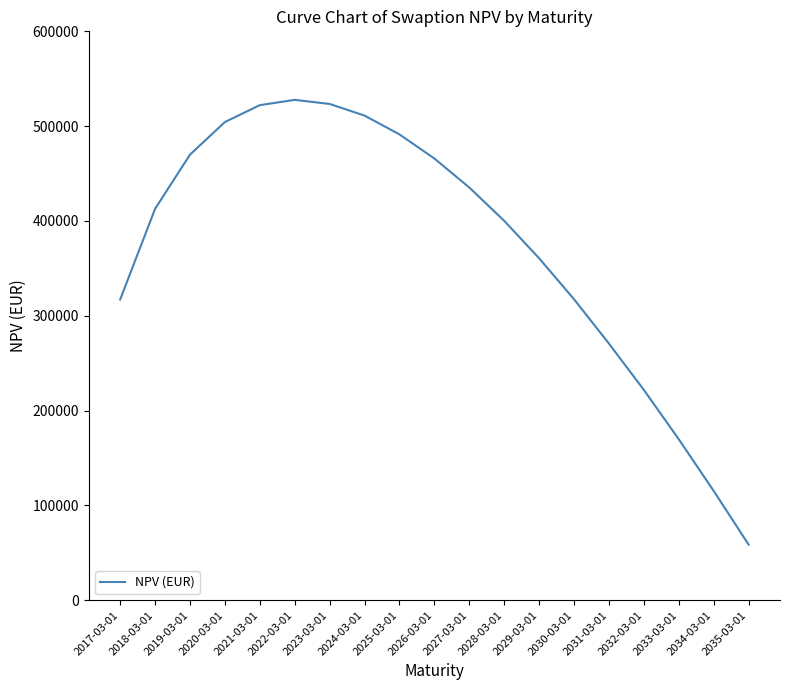

What value does the data have at 2032-03-01?

221852.8